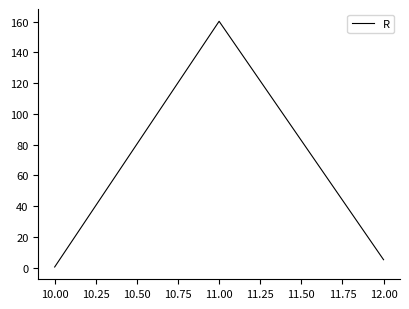

True or false: the data shows 81.6 at 11.00.

False